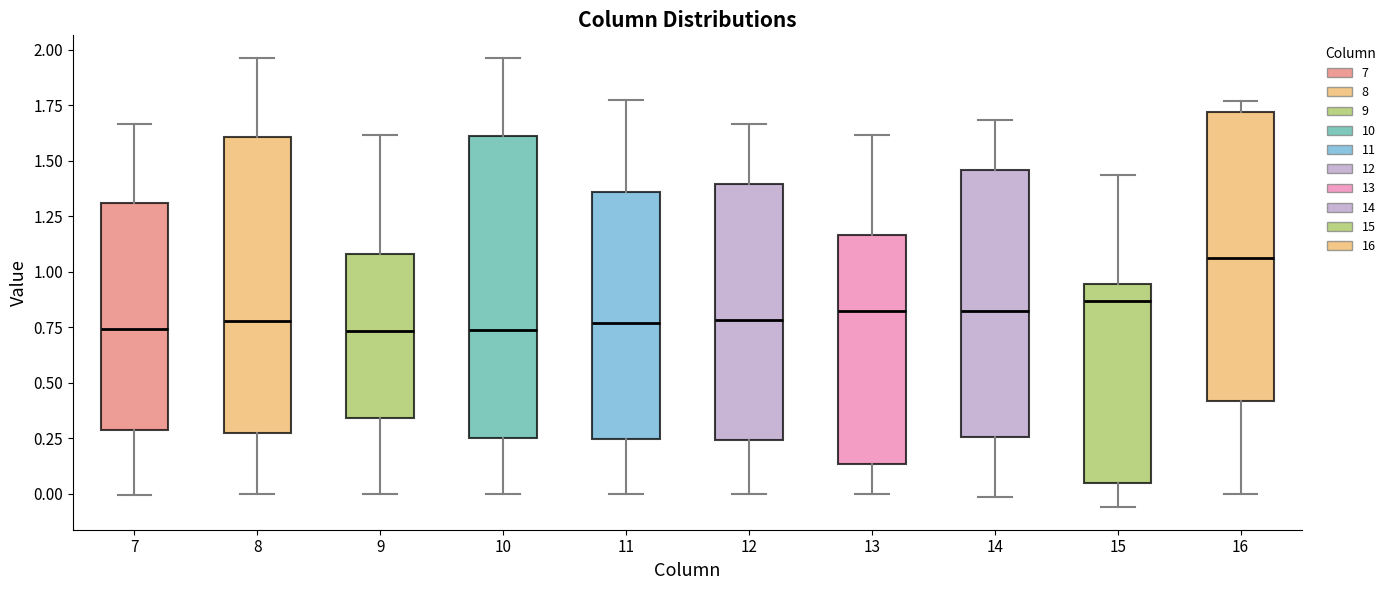

Where does the median line of the box at x = 9 sit on the y-axis? The values are not printed on the chart, so give them approximately, as read against the axis.

0.75